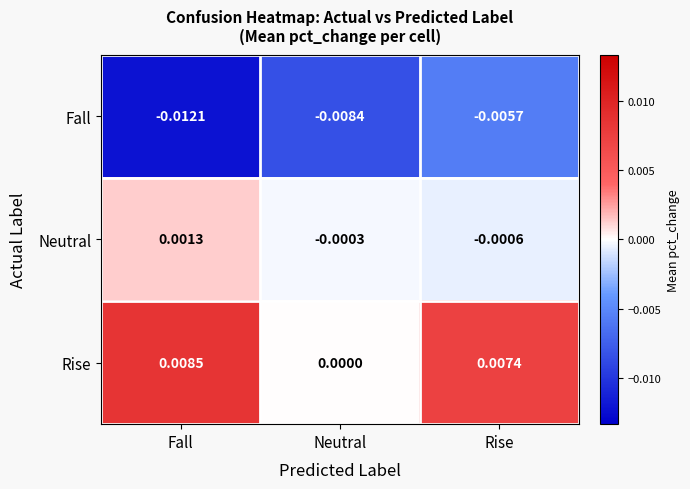

Rank the series by their maximum value, from highest to lowest.

Rise, Neutral, Fall